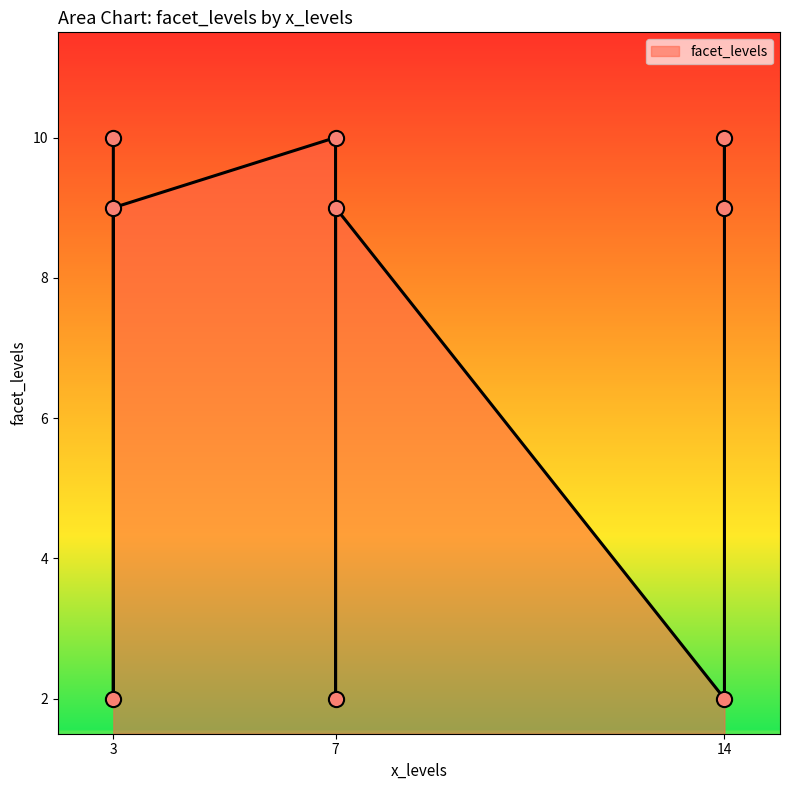

Which has a higher value, 14 or 7?

14